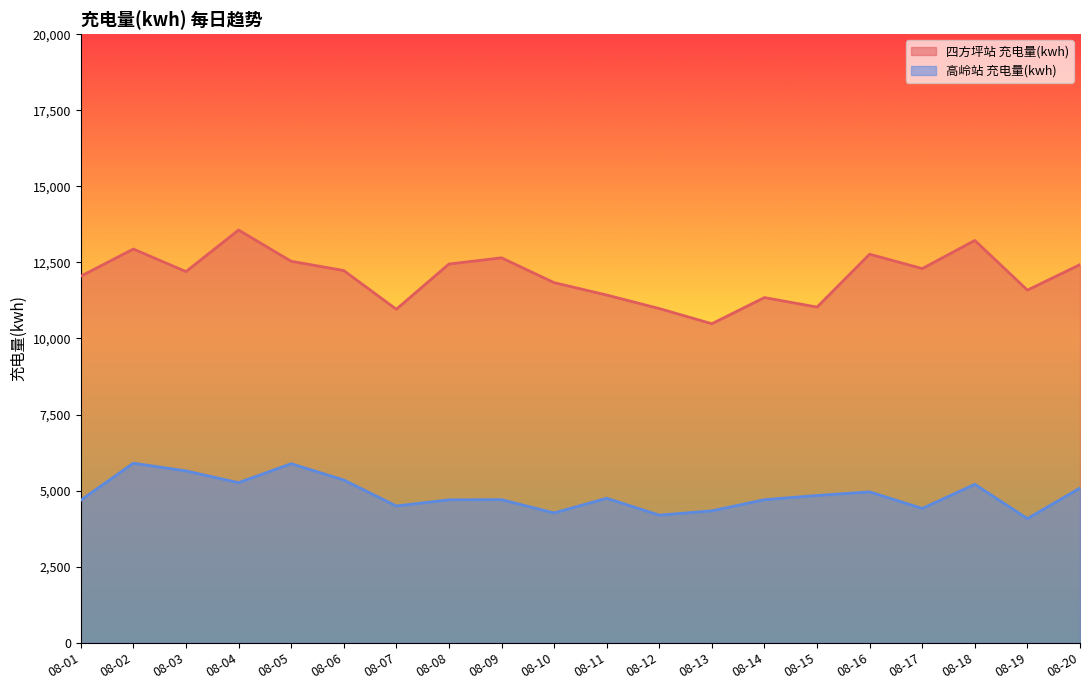

Between 08-10 and 08-16, which is larger?

08-16